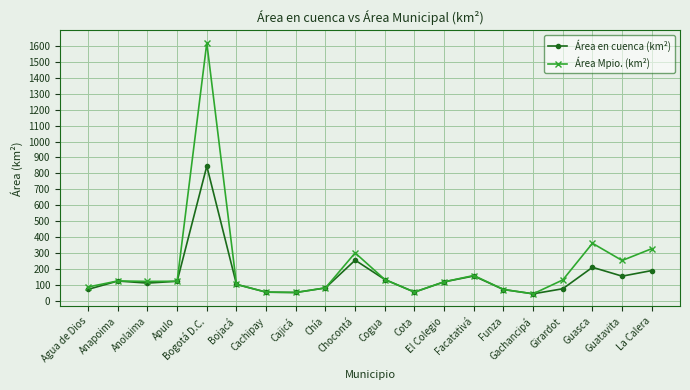

List the series in order of their overall mean, lowest first.

Área en cuenca (km²), Área Mpio. (km²)